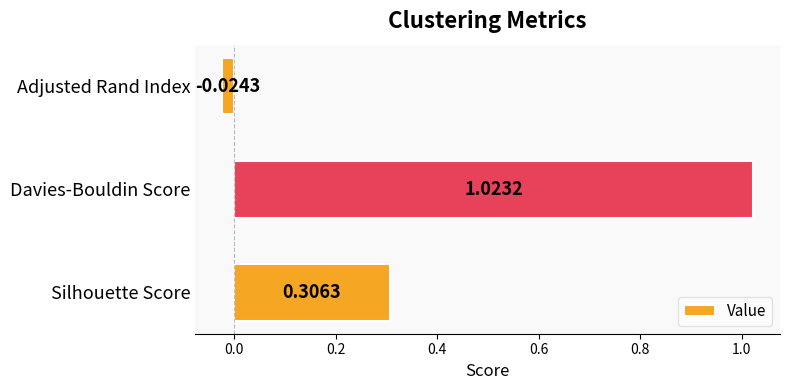

Rank the categories by value from highest to lowest.

Davies-Bouldin Score, Silhouette Score, Adjusted Rand Index